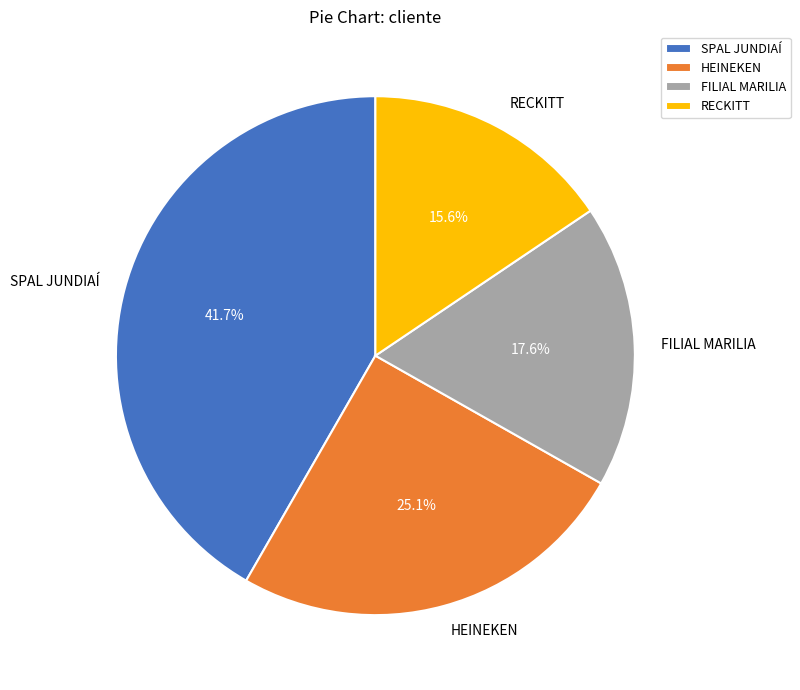

To the nearest percent, what percentage of the pie is SPAL JUNDIAÍ?

42%